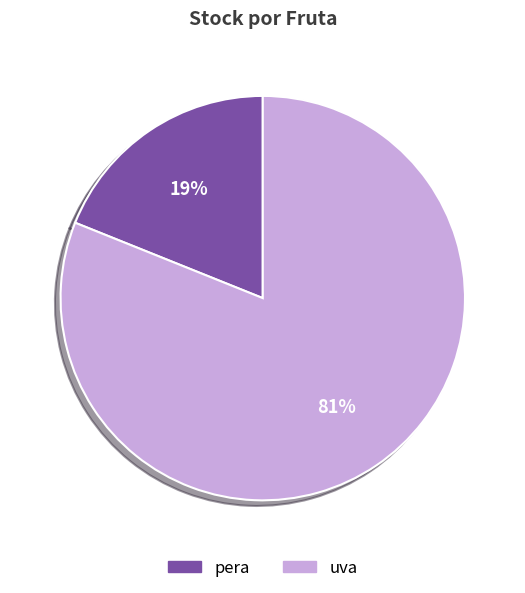

Does uva account for over 50% of the chart?

Yes